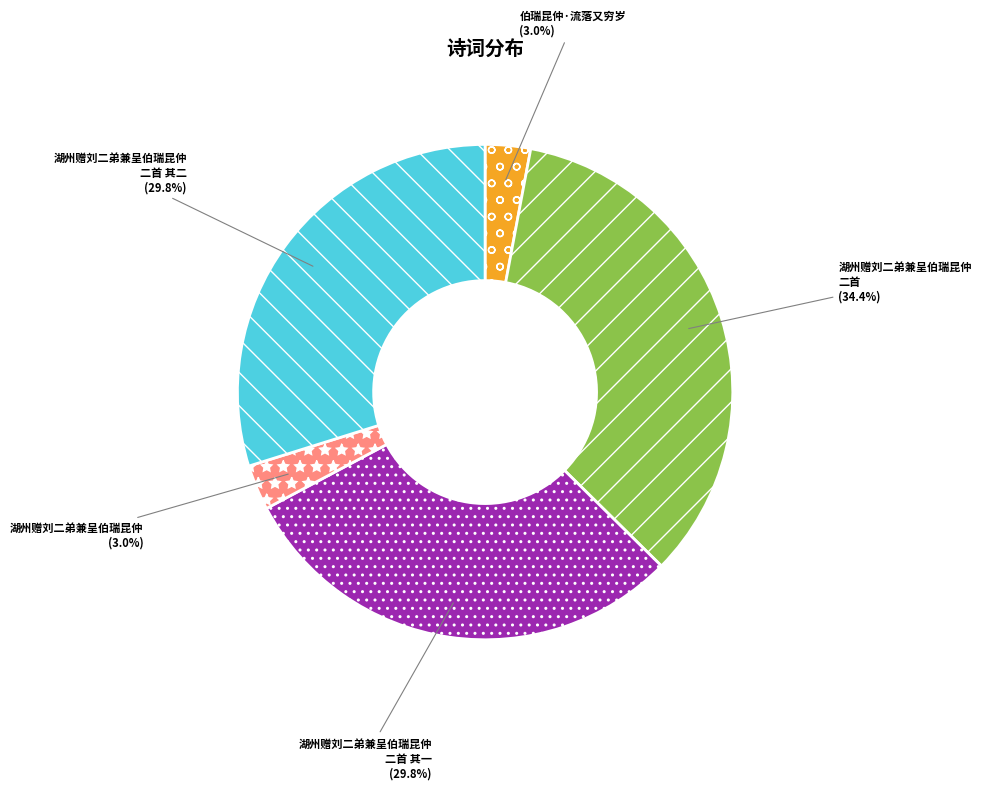

Does any single category account for the majority?

No